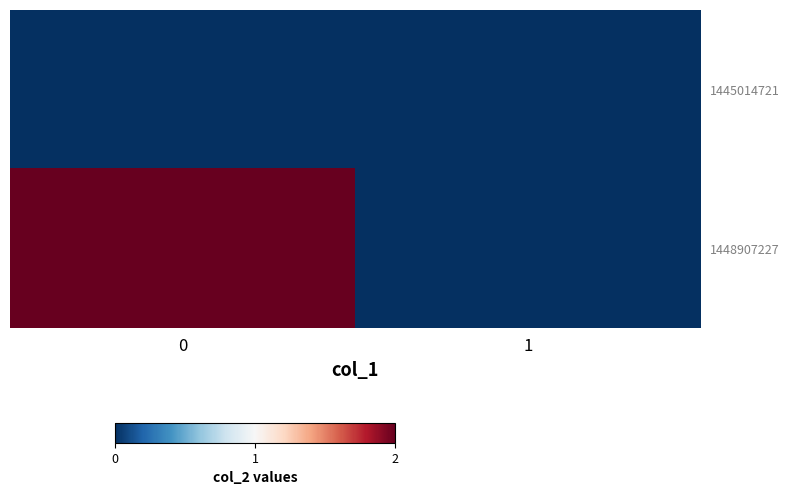

Reading left to right, transcribe all the data shown in this chart.

1445014721: 0=0	1=0
1448907227: 0=2	1=0